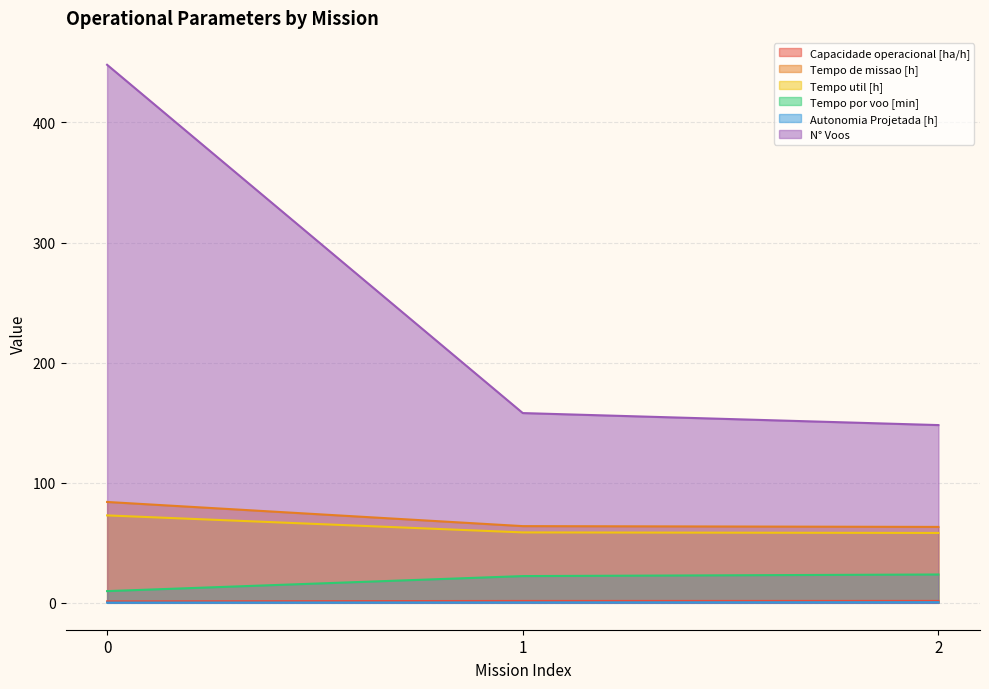

How many lines are shown in the chart?

6